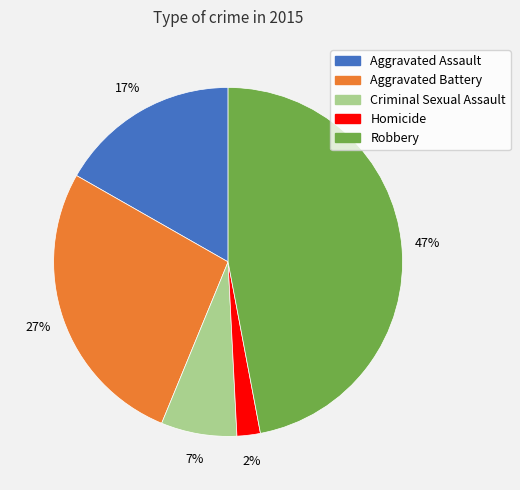

Is it true that Aggravated Assault is 24% of the pie?

False